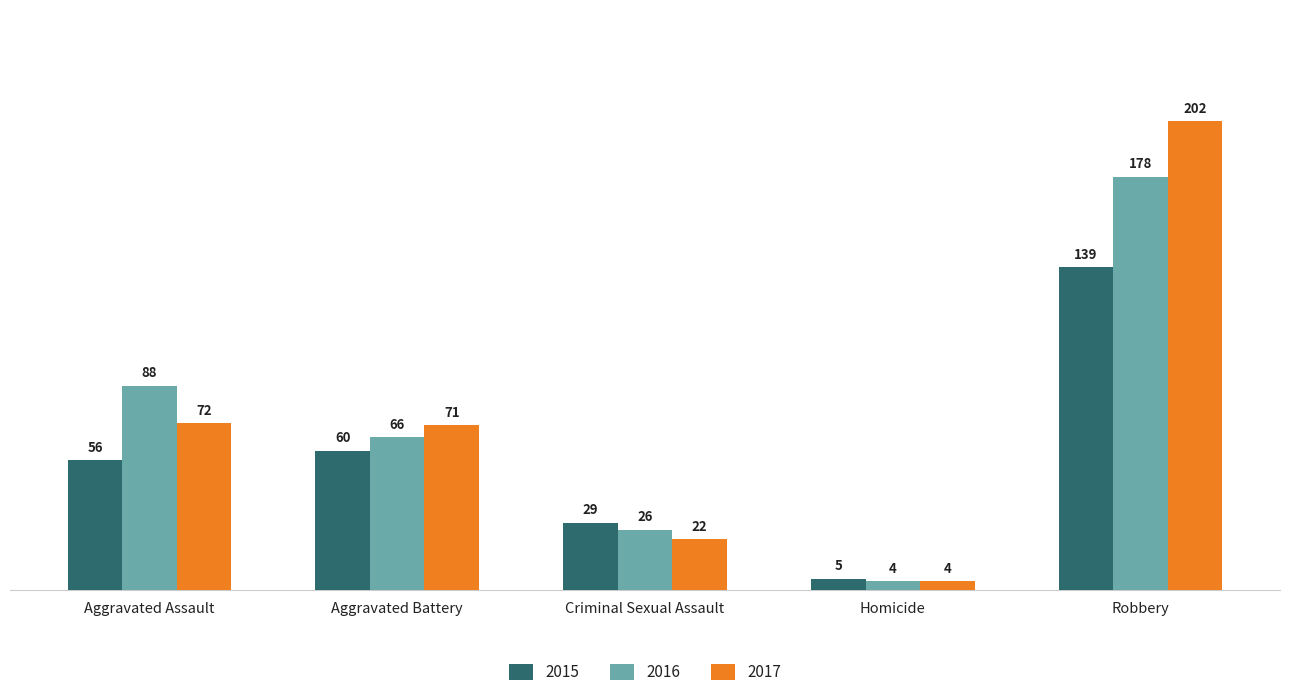

What is the label of the 4th bar from the left?

Homicide